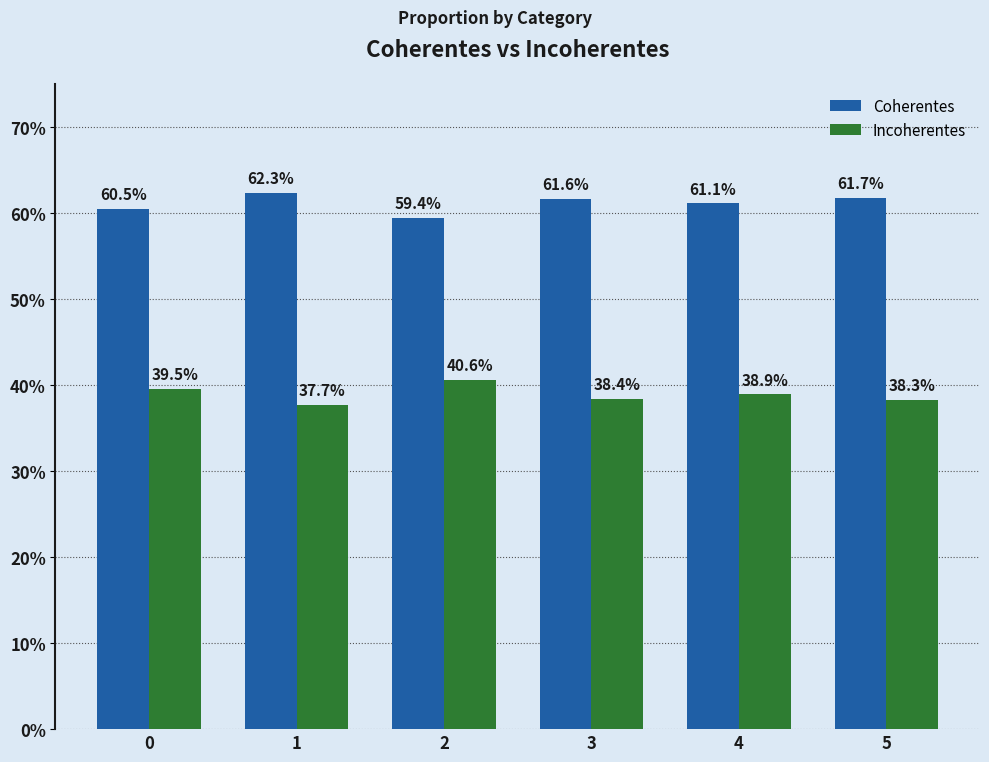

Are the bars grouped side by side (vs. stacked)?

Yes